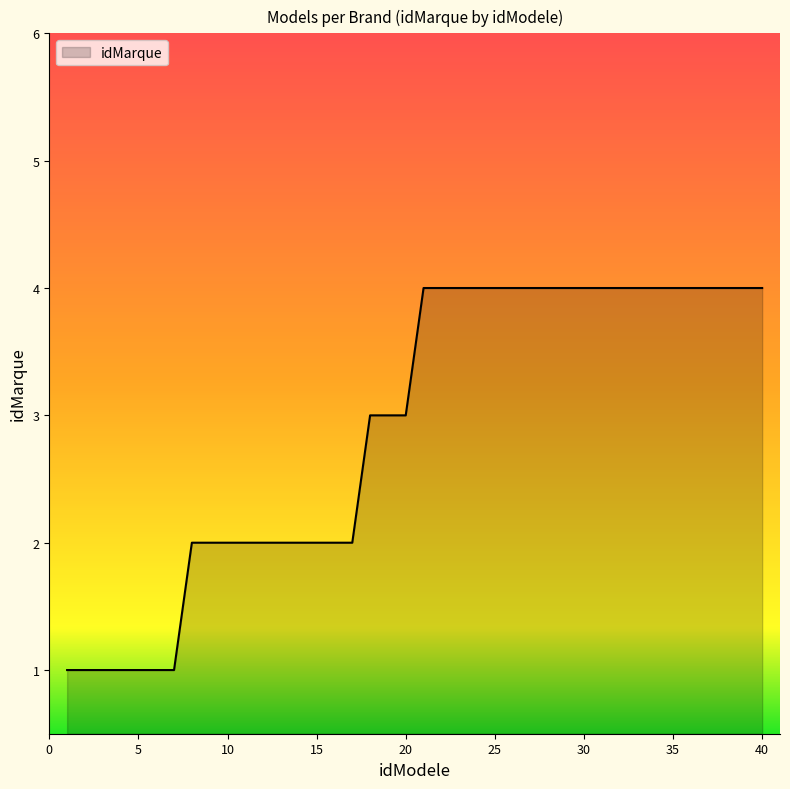

What is the maximum value shown in the chart?

4